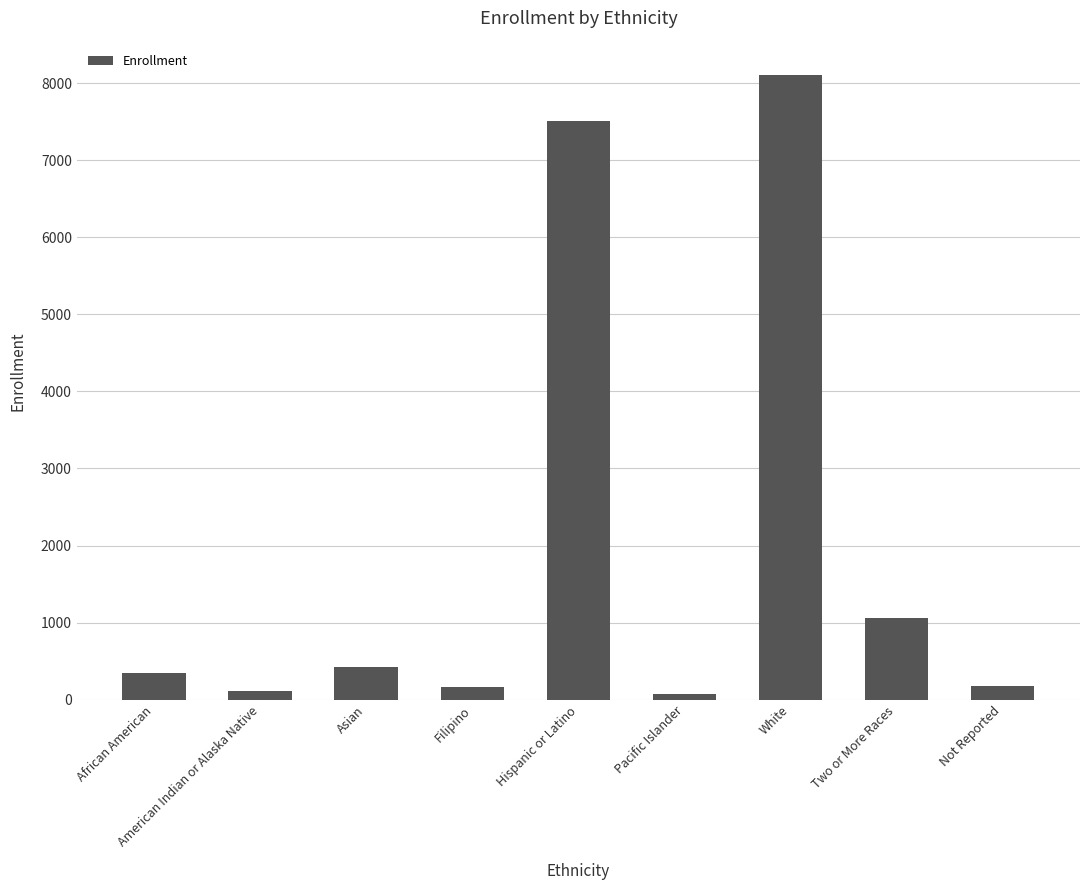

What is the change in value from African American to Not Reported?

-170